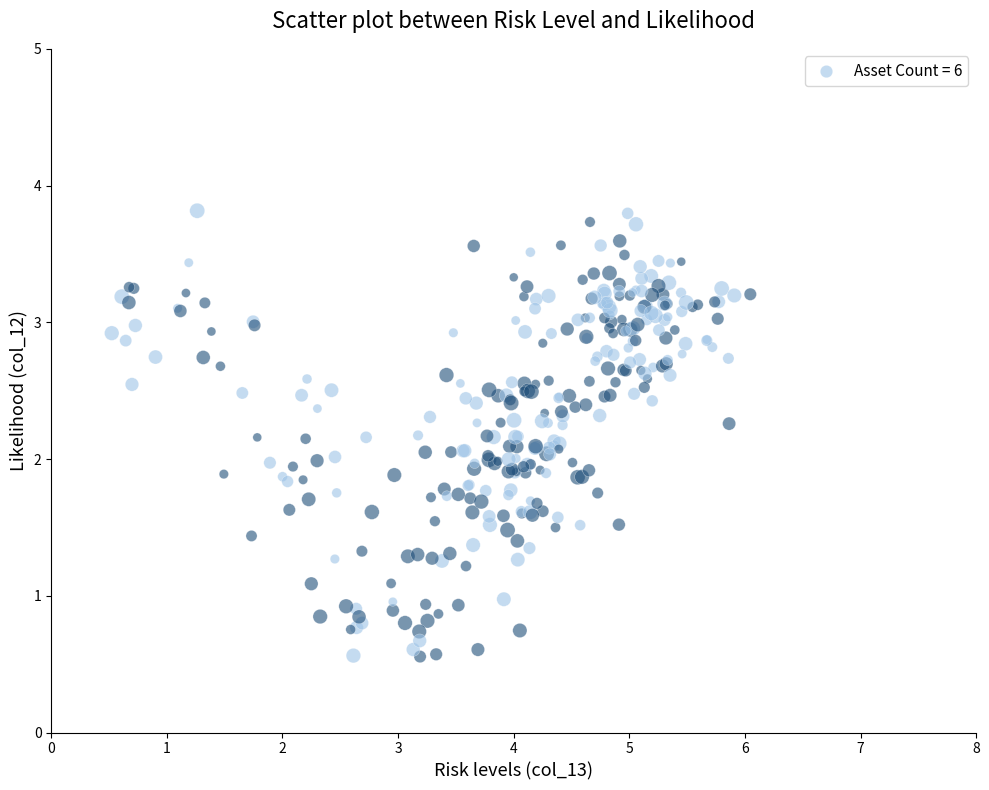

What is the range of Y values (max minus min)?

3.3